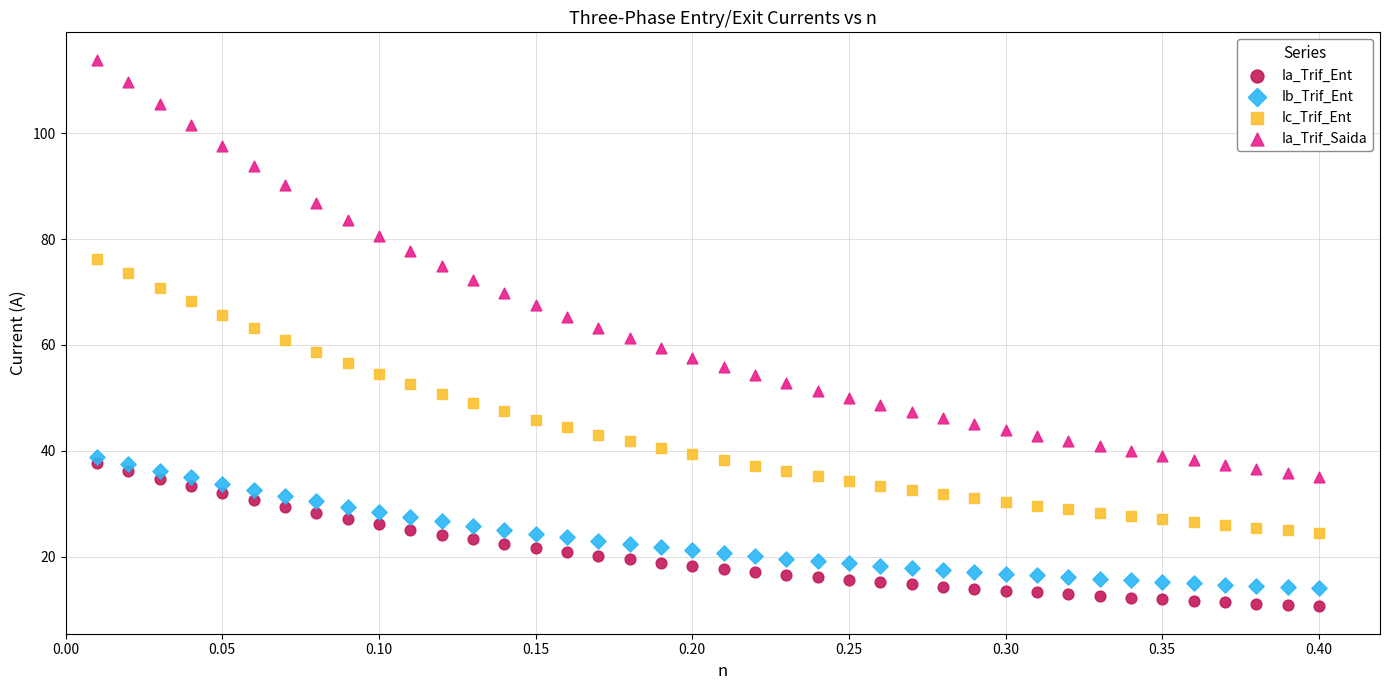

Across all data points, what is the range of X values (max minus min)?

0.4